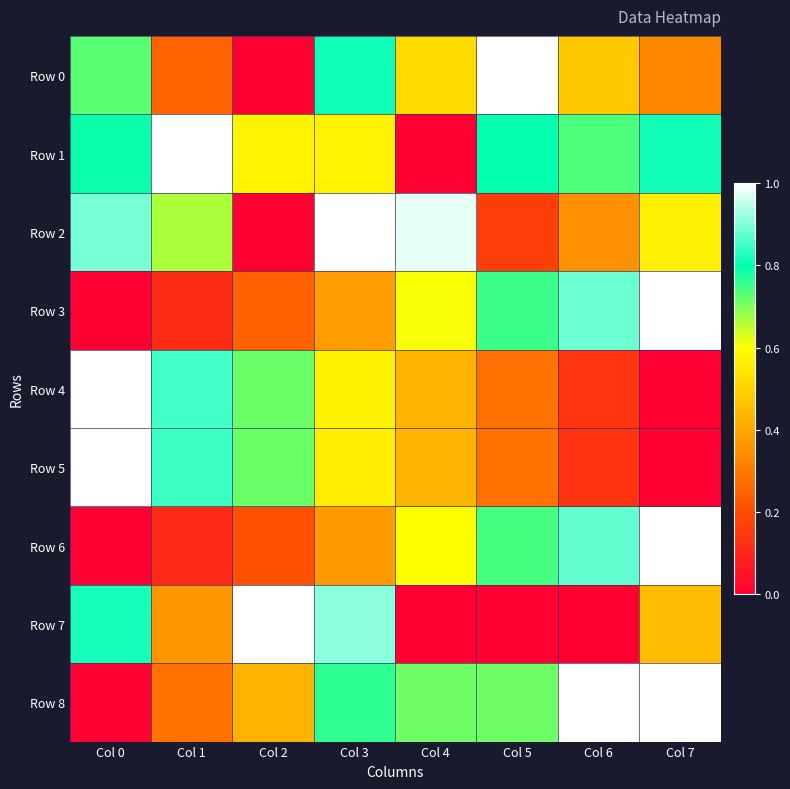

Reading right to left, transcribe all the data shown in this chart.

Row 0: Col 7=0.3	Col 6=0.5	Col 5=1.0	Col 4=0.5	Col 3=0.8	Col 2=0.0	Col 1=0.2	Col 0=0.7
Row 1: Col 7=0.8	Col 6=0.7	Col 5=0.8	Col 4=0.0	Col 3=0.6	Col 2=0.6	Col 1=1.0	Col 0=0.8
Row 2: Col 7=0.6	Col 6=0.4	Col 5=0.2	Col 4=1.0	Col 3=1.0	Col 2=0.0	Col 1=0.7	Col 0=0.9
Row 3: Col 7=1.0	Col 6=0.9	Col 5=0.8	Col 4=0.6	Col 3=0.4	Col 2=0.2	Col 1=0.1	Col 0=0.0
Row 4: Col 7=0.0	Col 6=0.1	Col 5=0.3	Col 4=0.4	Col 3=0.6	Col 2=0.7	Col 1=0.9	Col 0=1.0
Row 5: Col 7=0.0	Col 6=0.1	Col 5=0.3	Col 4=0.4	Col 3=0.6	Col 2=0.7	Col 1=0.8	Col 0=1.0
Row 6: Col 7=1.0	Col 6=0.9	Col 5=0.7	Col 4=0.6	Col 3=0.4	Col 2=0.2	Col 1=0.1	Col 0=0.0
Row 7: Col 7=0.5	Col 6=0.0	Col 5=0.0	Col 4=0.0	Col 3=0.9	Col 2=1.0	Col 1=0.4	Col 0=0.8
Row 8: Col 7=1.0	Col 6=1.0	Col 5=0.7	Col 4=0.7	Col 3=0.8	Col 2=0.4	Col 1=0.3	Col 0=0.0